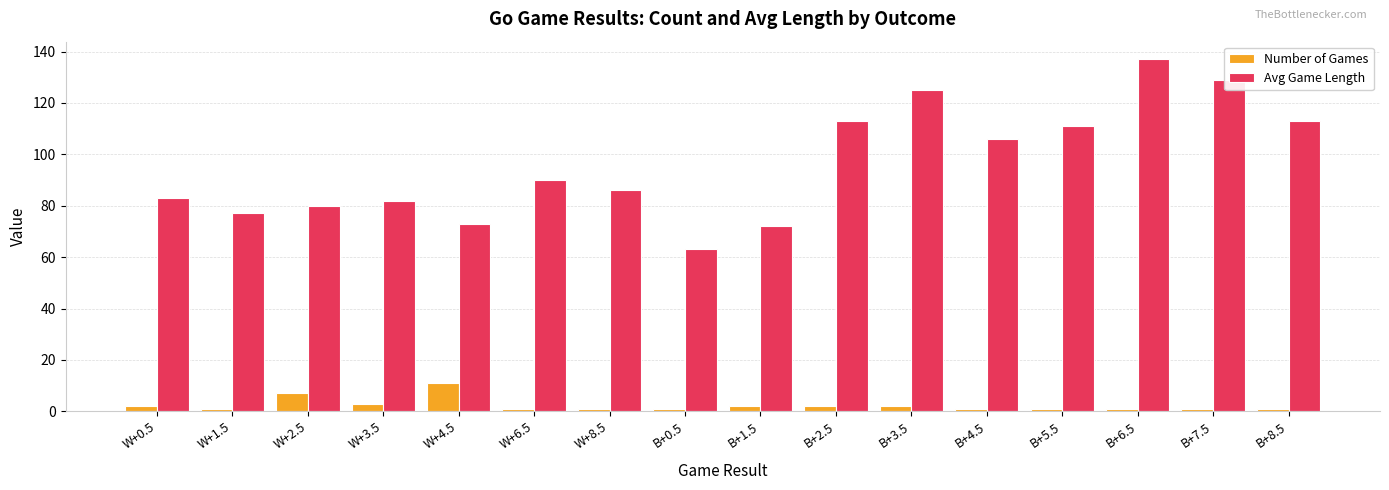

Rank the series by their maximum value, from highest to lowest.

Avg Game Length, Number of Games